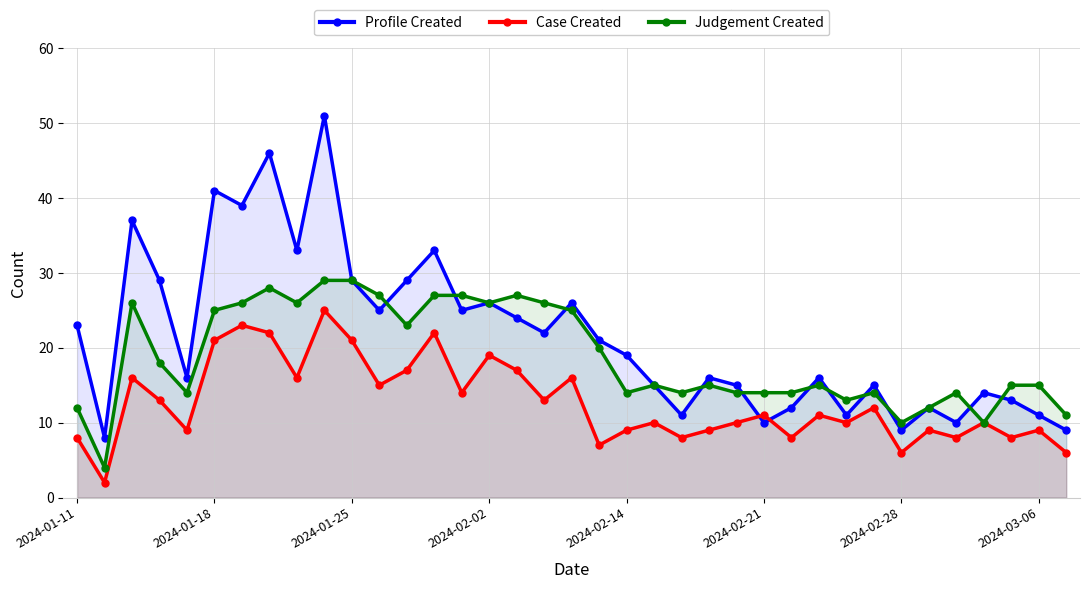

How many interior local valleys does the Profile Created series have?

12